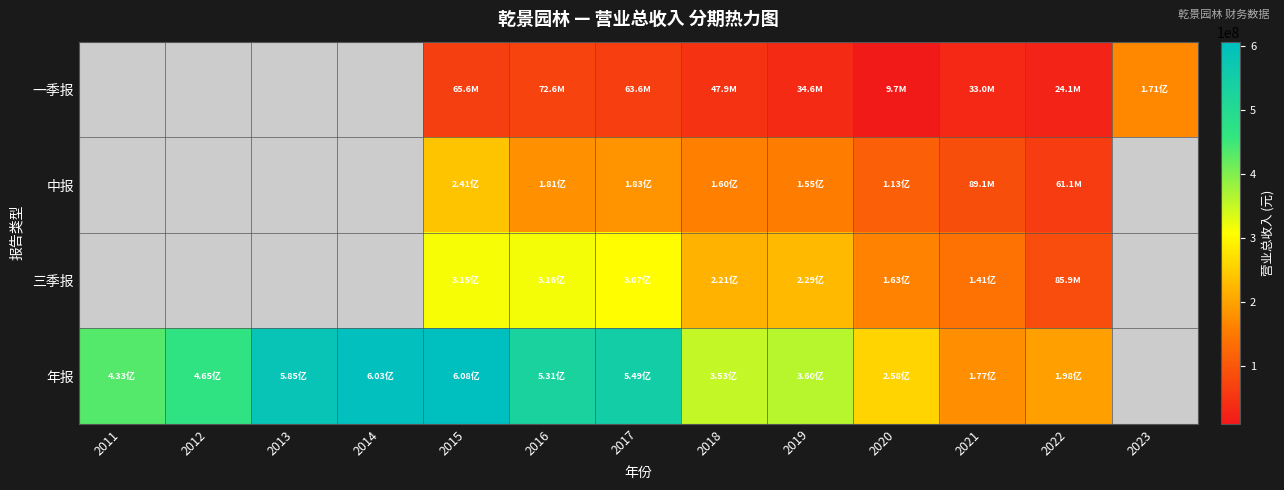

List the series in order of their peak value, lowest first.

一季报, 中报, 三季报, 年报